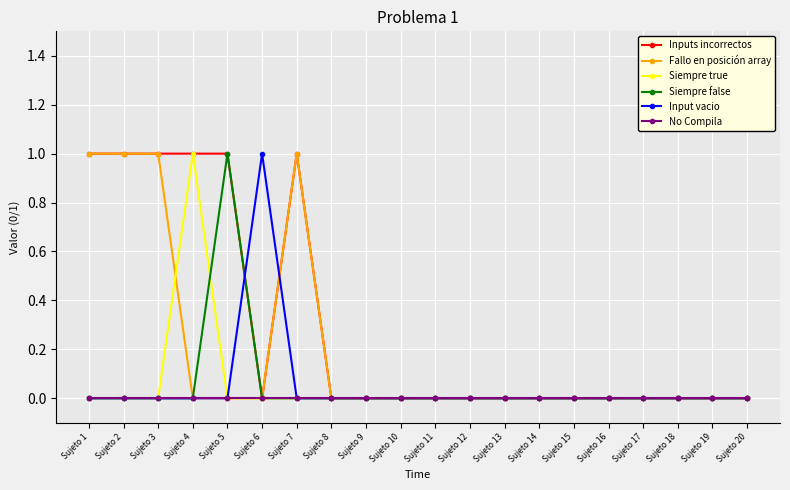

How many lines are shown in the chart?

6